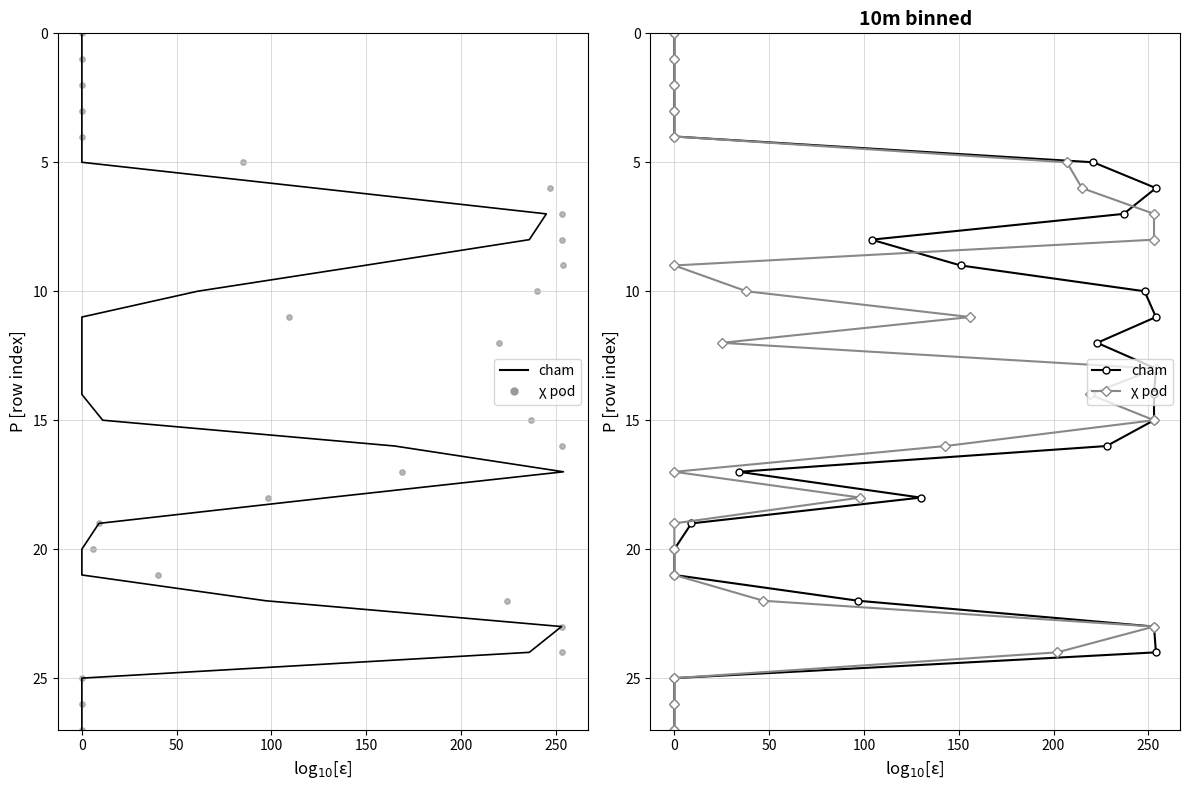

Is the value of cham at 0 greater than the value of col_12 (cham) at 19?

No